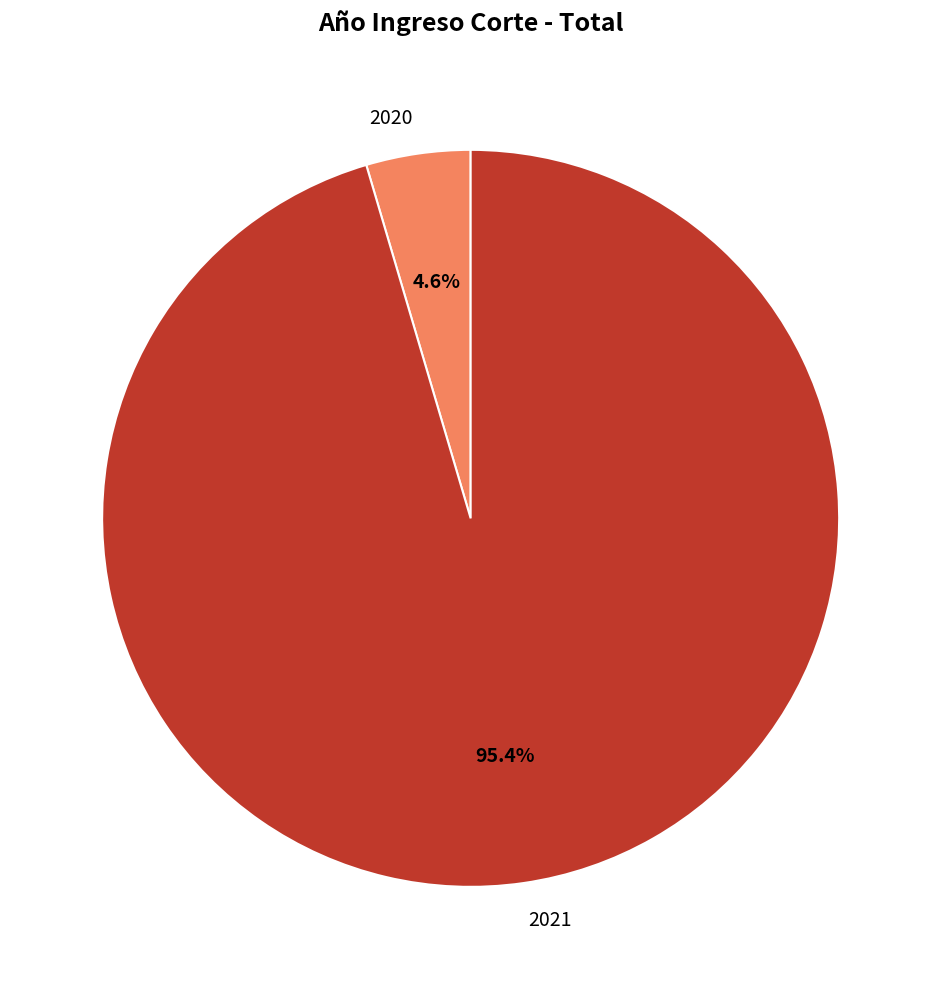

True or false: 2021 accounts for 95% of the total.

True